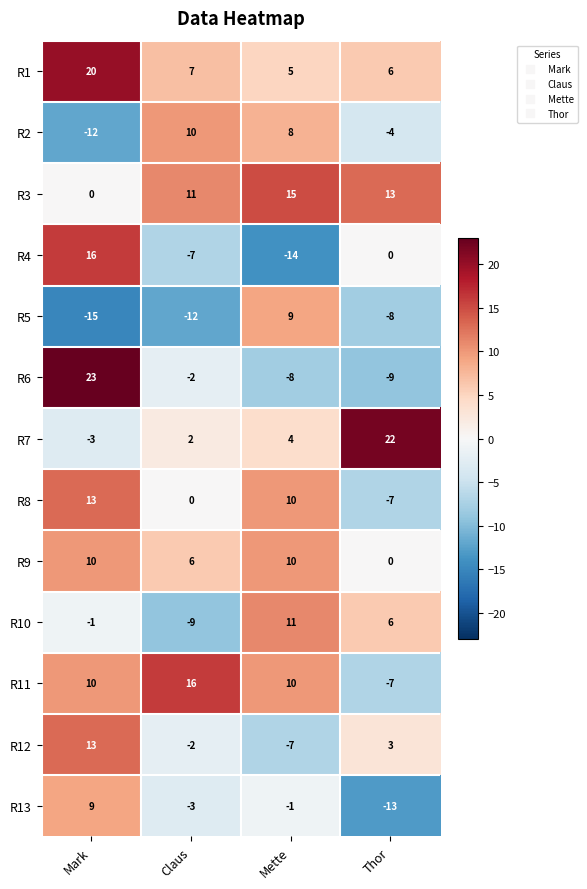

The R4 series shows 28 at Mark. True or false?

False